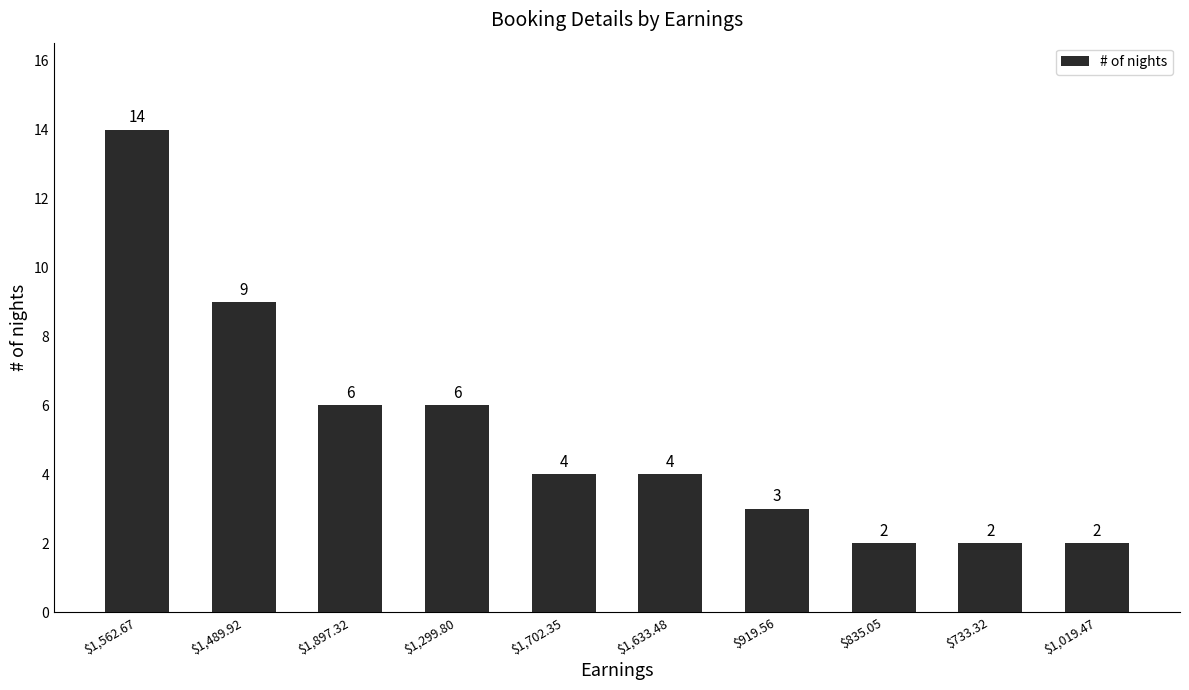

What is the label of the 7th bar from the right?

$1,299.80